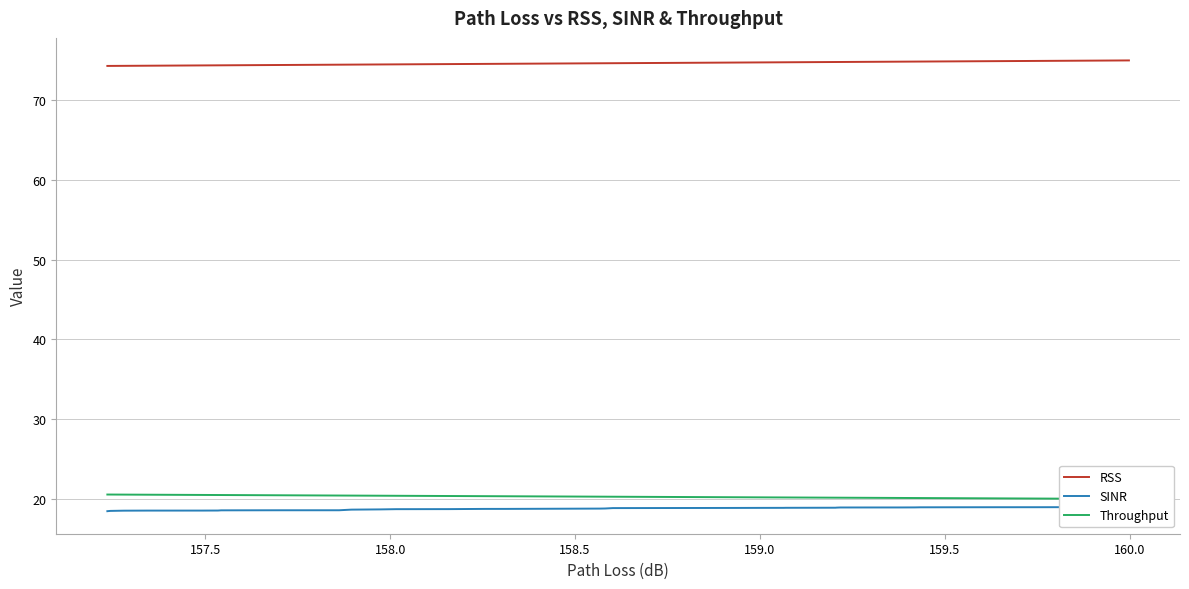

Is it true that Throughput equals 35.3 at 34?

False